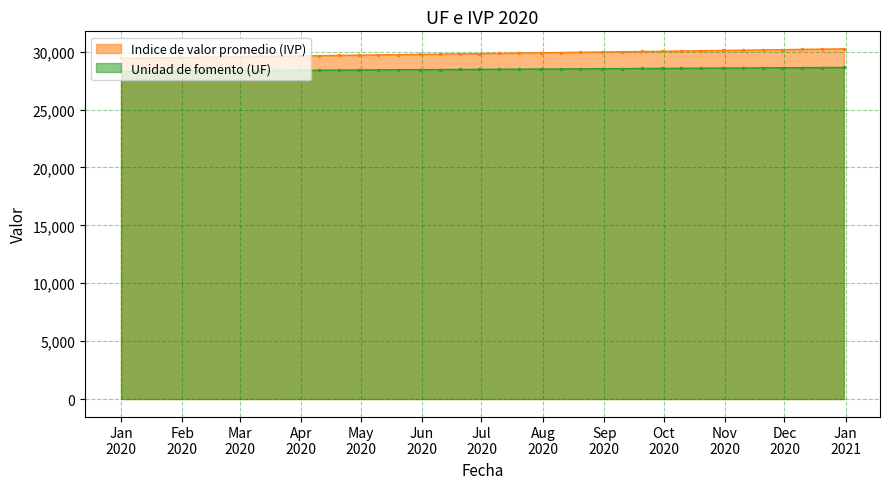

Which series has the largest total across all categories?

Indice de valor promedio (IVP)